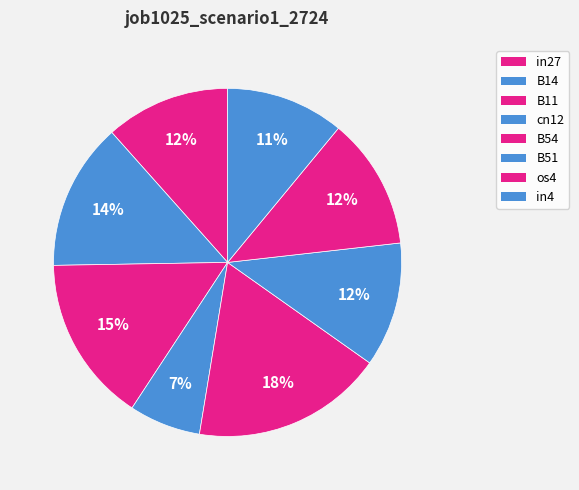

Which has a higher value, cn12 or B54?

B54